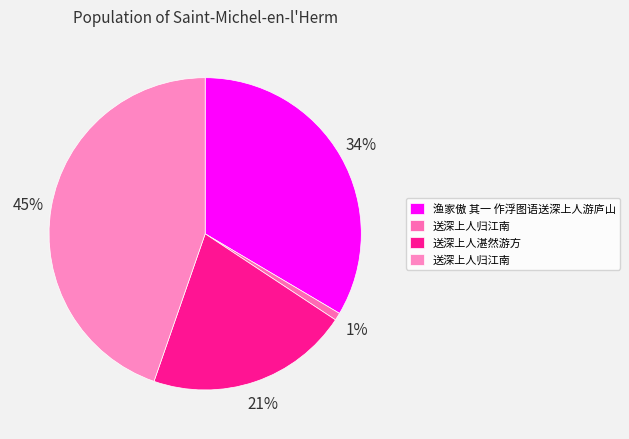

How many slices are in this pie chart?

4